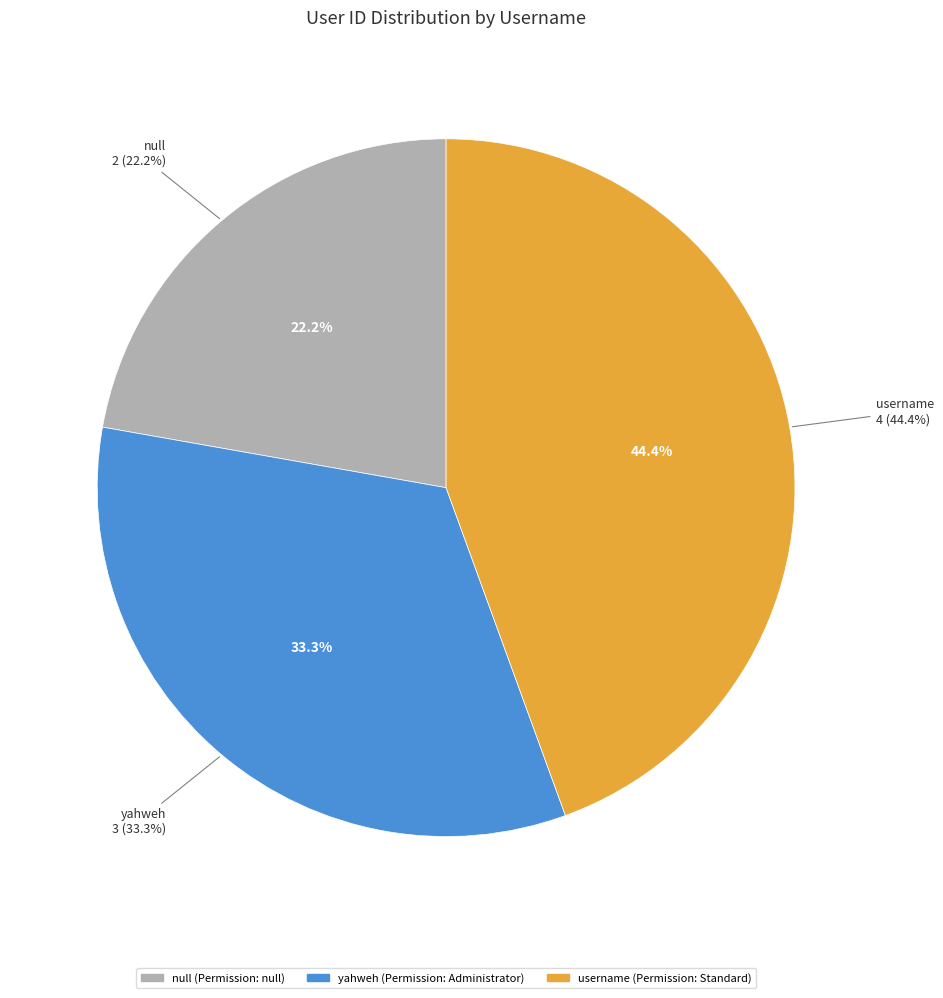

What percentage is the username slice, to the nearest percent?

44%